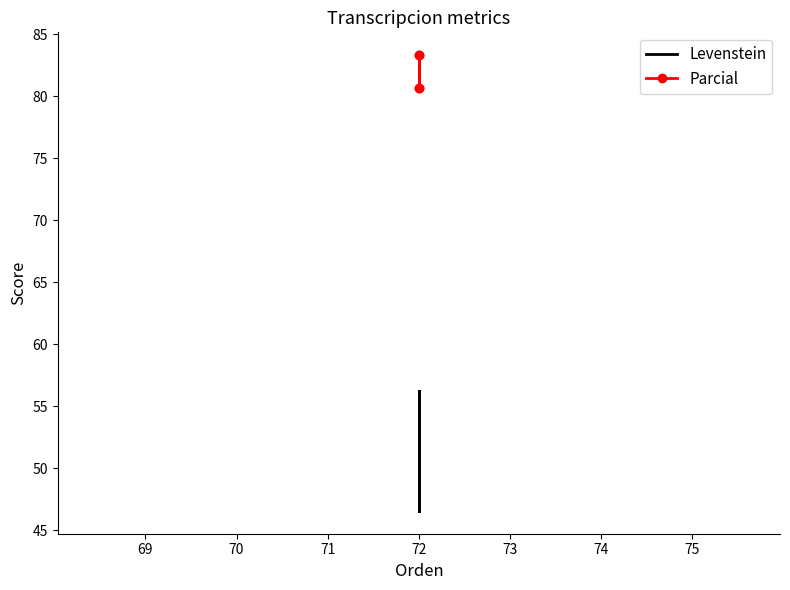

At 72, list the series in order from smallest to largest.

Levenstein, Parcial